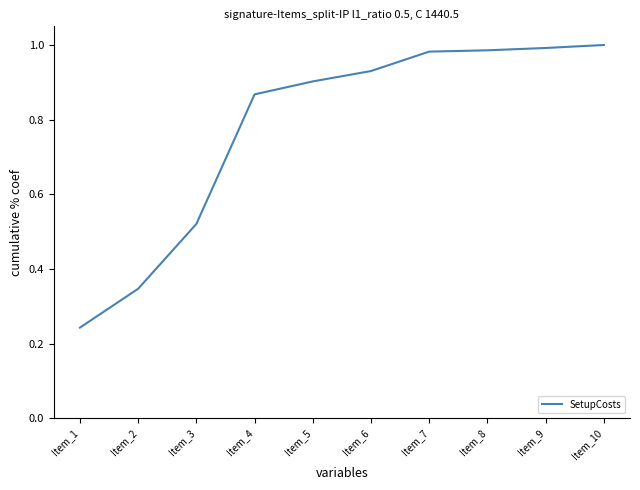

What is the change in value from Item_3 to Item_8?

+0.5